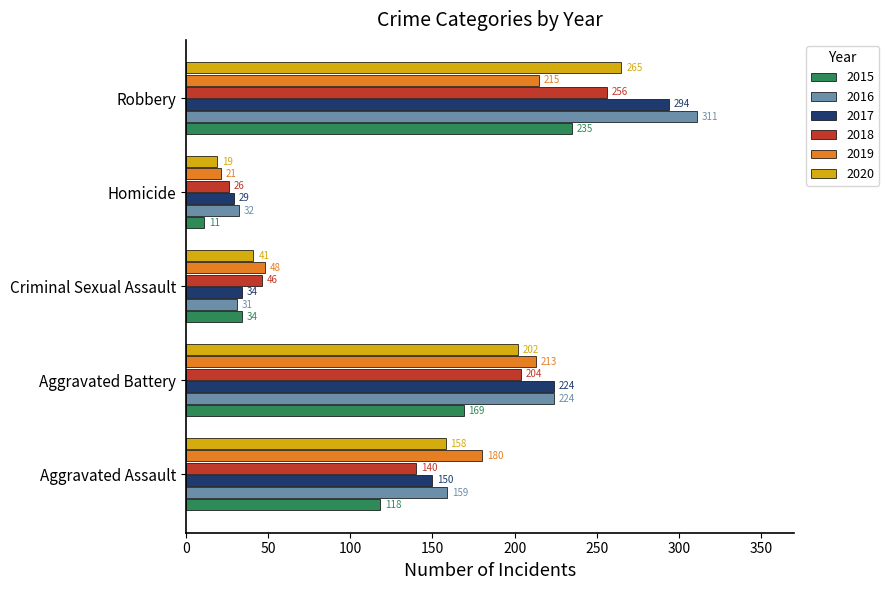

The value of 2020 at Aggravated Battery is 118. True or false?

False